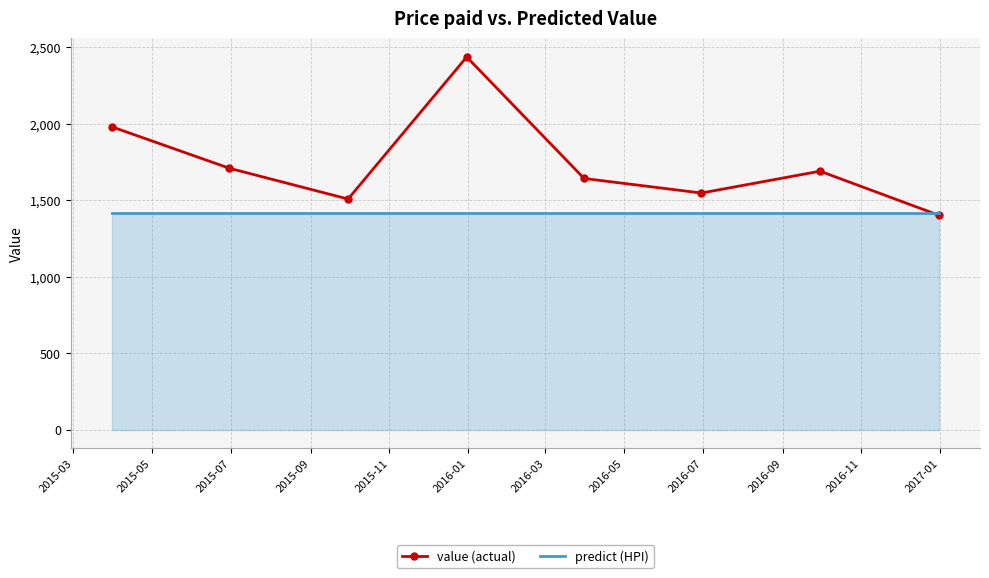

List the series in order of their peak value, highest first.

value (actual), predict (HPI)